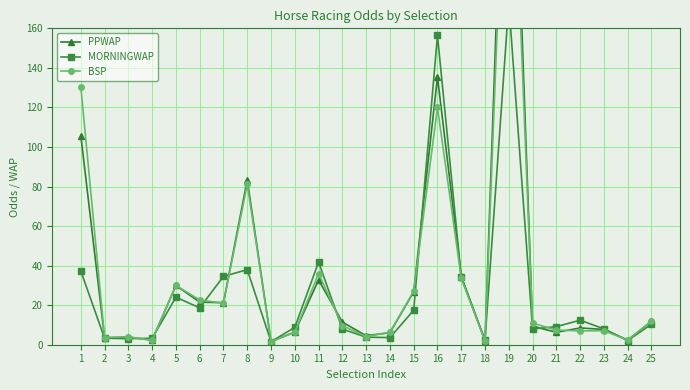

The BSP series shows 2.2 at 4. True or false?

True